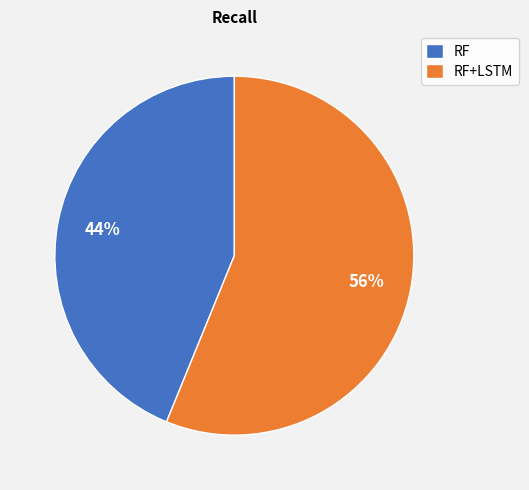

What percentage is the RF slice, to the nearest percent?

44%